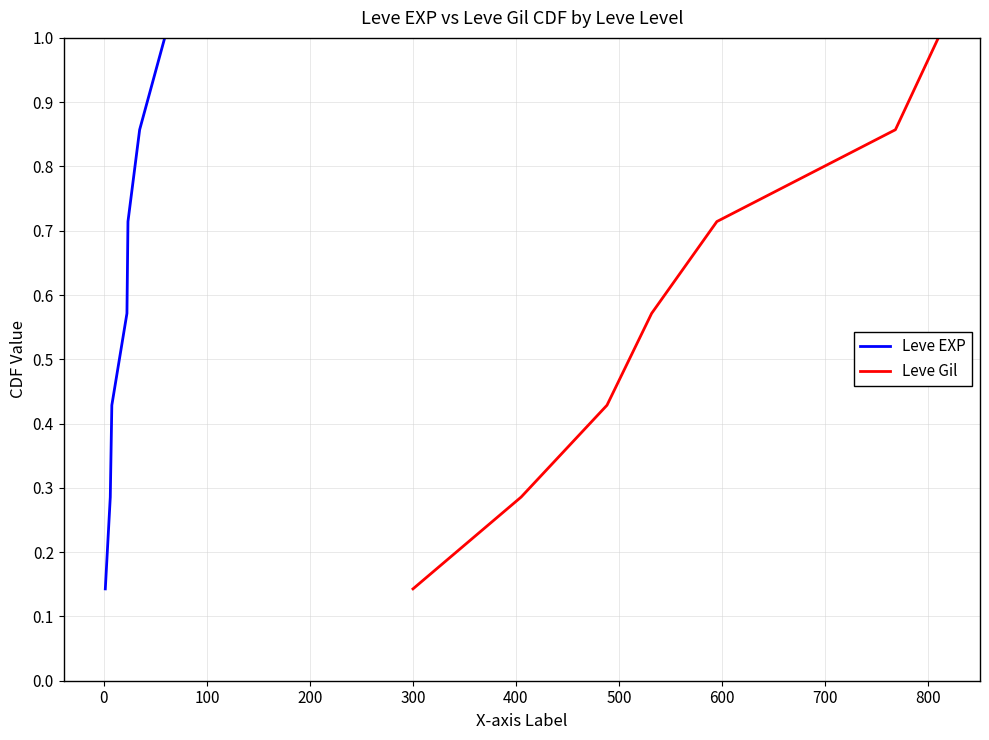

Count the Leve EXP values in the range 0 to 1.

7